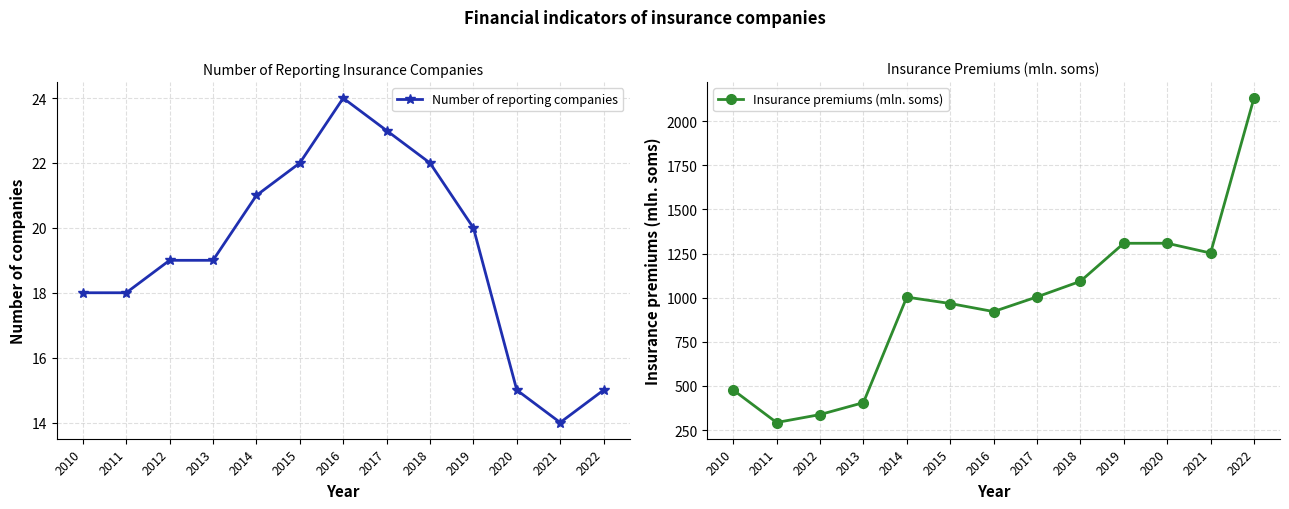

At which category is the sum across all series the highest?

2022